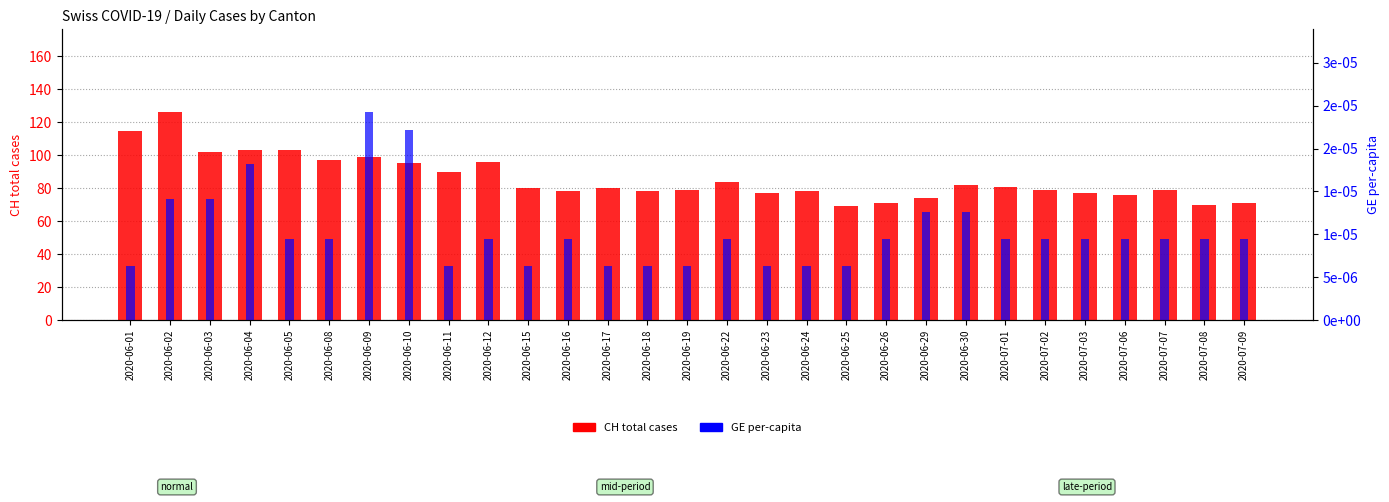

What is the value of the CH total cases bar at the 10th from the left?

96.0